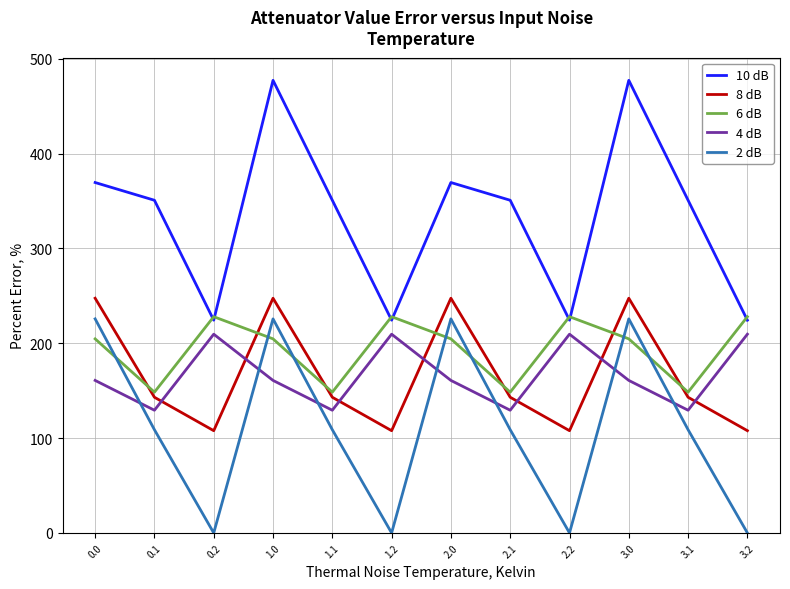

Reading left to right, extract all data points from this chart.

10 dB: 0.0=369.5	0.1=350.8	0.2=224.3	1.0=477.2	1.1=350.8	1.2=224.3	2.0=369.5	2.1=350.8	2.2=224.3	3.0=477.2	3.1=350.8	3.2=224.3
8 dB: 0.0=247.5	0.1=143.1	0.2=107.8	1.0=247.5	1.1=143.1	1.2=107.8	2.0=247.5	2.1=143.1	2.2=107.8	3.0=247.5	3.1=143.1	3.2=107.8
6 dB: 0.0=204.6	0.1=148.4	0.2=228.0	1.0=204.6	1.1=148.4	1.2=228.0	2.0=204.6	2.1=148.4	2.2=228.0	3.0=204.6	3.1=148.4	3.2=228.0
4 dB: 0.0=160.8	0.1=129.4	0.2=209.6	1.0=160.8	1.1=129.4	1.2=209.6	2.0=160.8	2.1=129.4	2.2=209.6	3.0=160.8	3.1=129.4	3.2=209.6
2 dB: 0.0=225.7	0.1=108.8	0.2=0.0	1.0=225.7	1.1=108.8	1.2=0.0	2.0=225.7	2.1=108.8	2.2=0.0	3.0=225.7	3.1=108.8	3.2=0.0